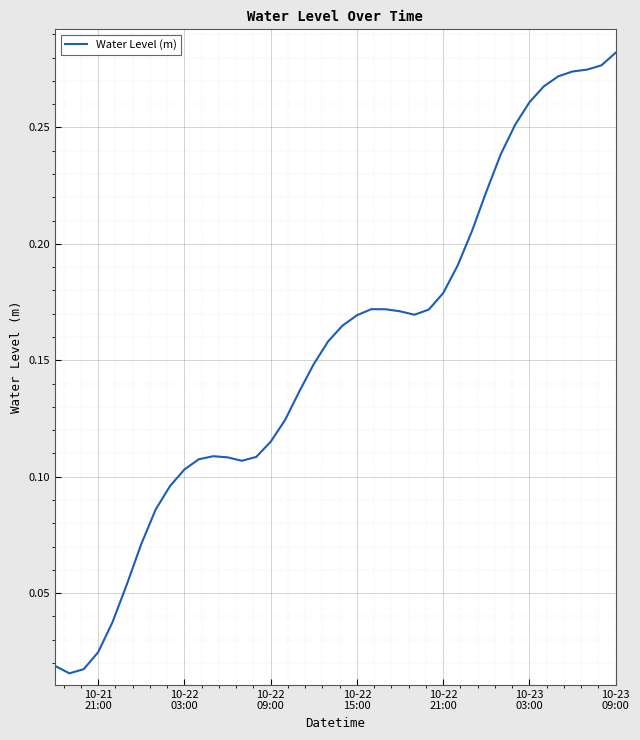

How many points are higher than both their immediate neighbors (excluding endpoints)?

2